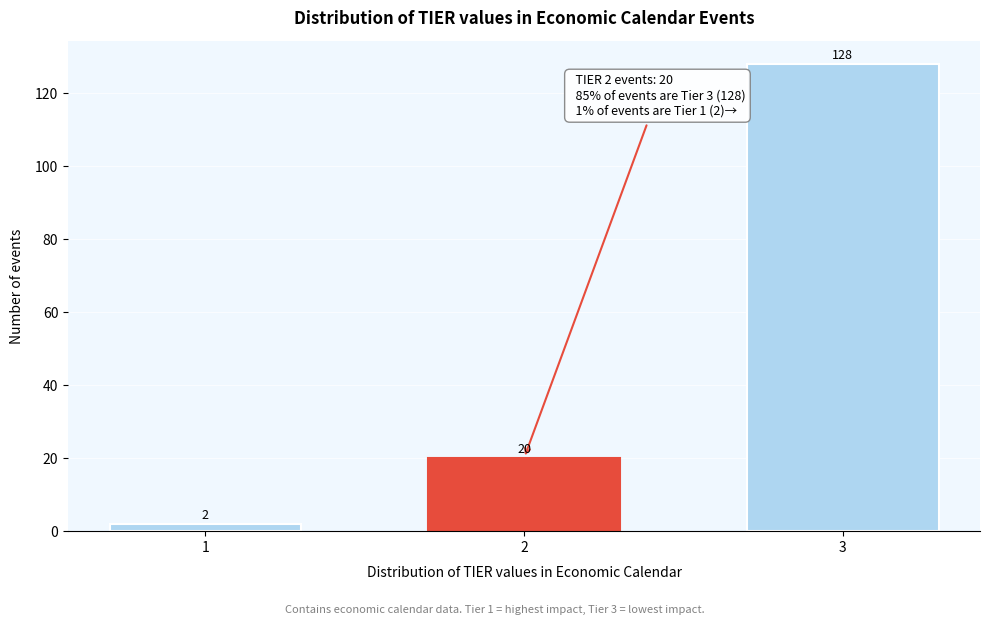

Reading left to right, what are all the values shown in this chart?

1=2	2=20	3=128